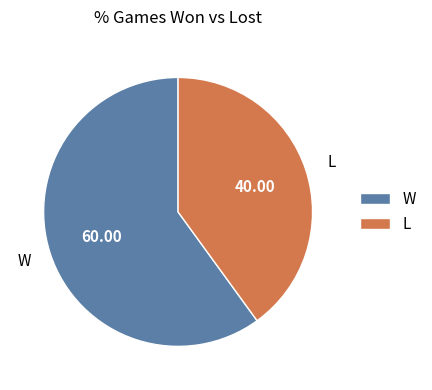

How many segments does this pie chart have?

2